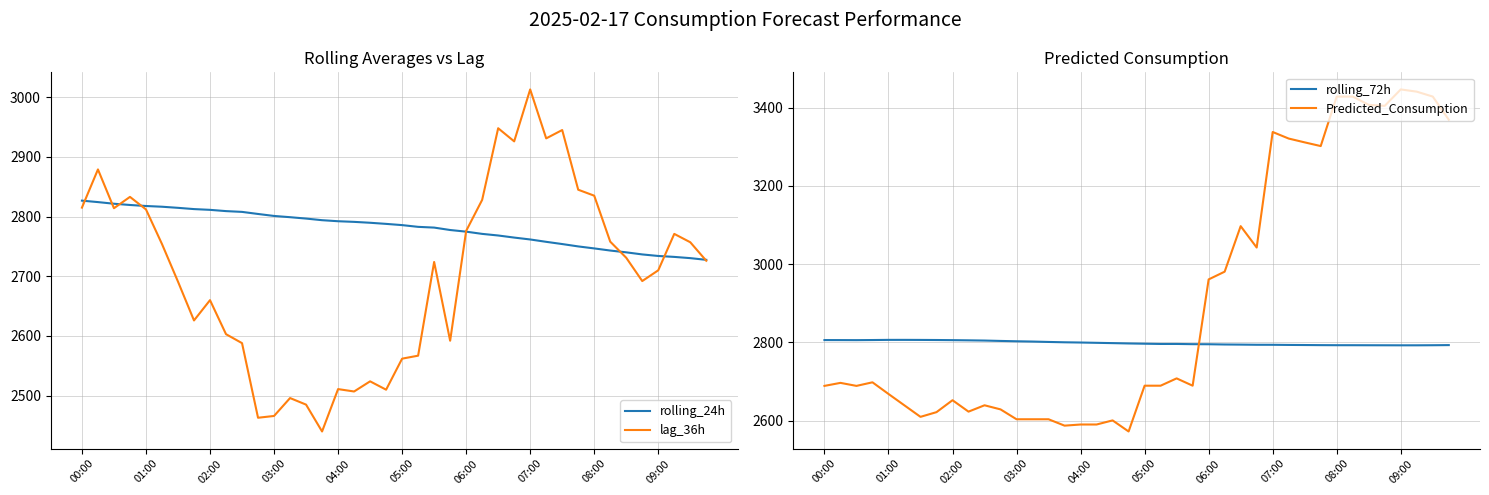

What is the spread (max minus min) of values at 13?

306.0